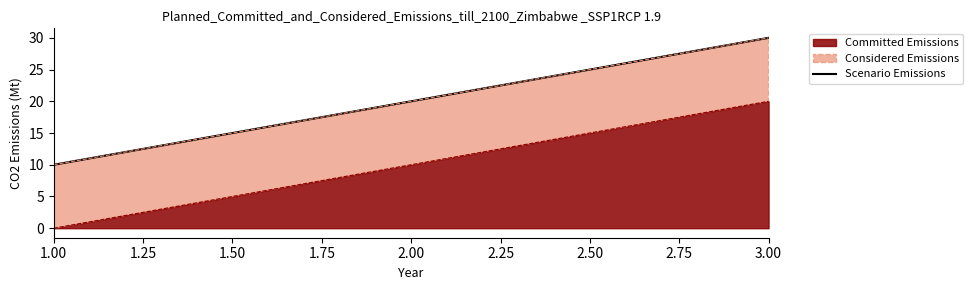

Is it true that Committed Emissions equals 16 at 2.00?

False